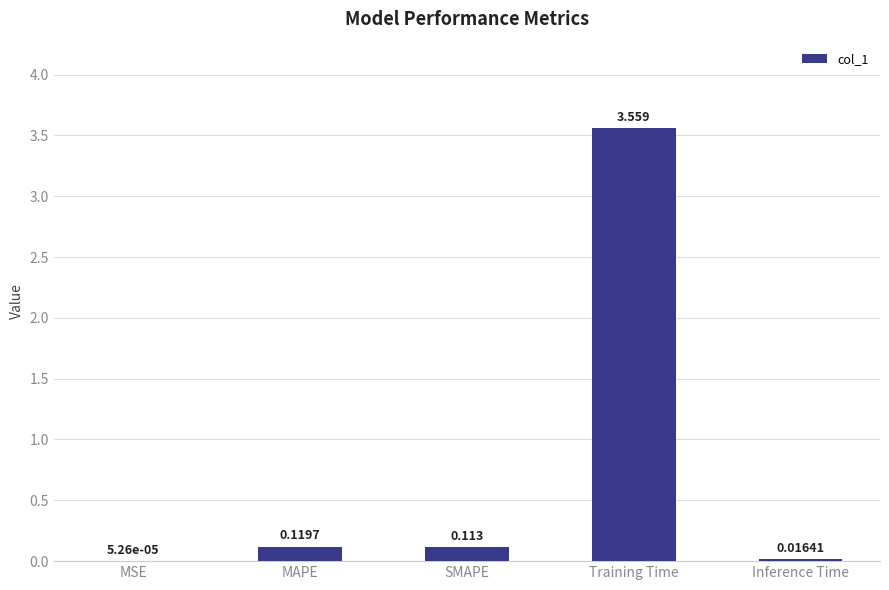

Between MSE and Training Time, which is larger?

Training Time